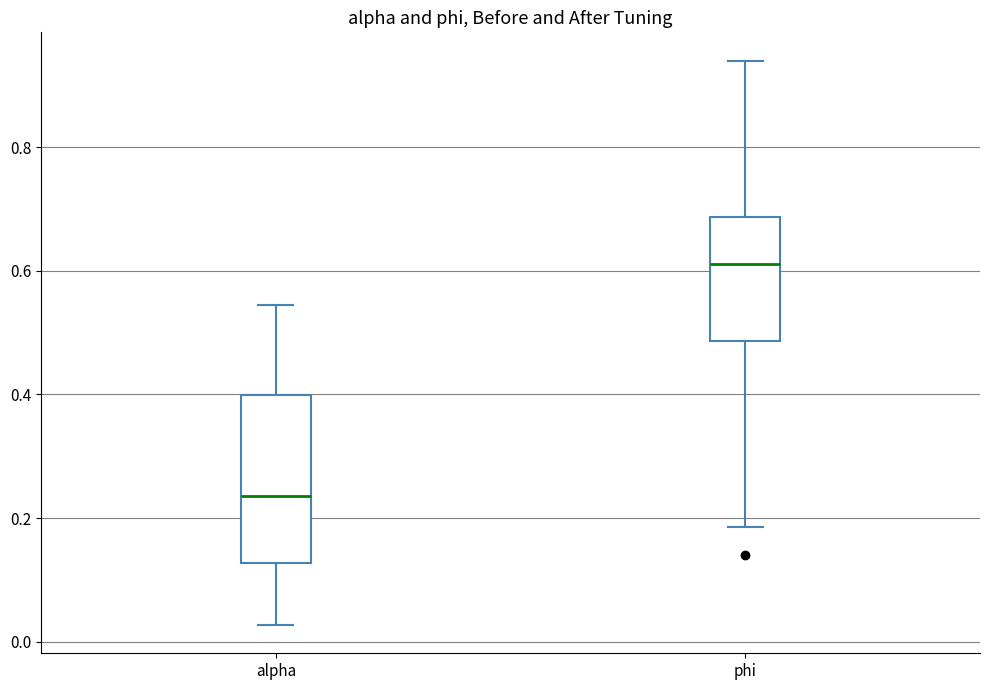

Reading left to right, read every box against the y-axis: the position of its median line, the range the box covers, and the ends of its whiskers. The values are not printed on the chart, so give them approximately, as read against the axis.

alpha: median 0.24, box 0.12 to 0.40, whiskers 0.02 to 0.54
phi: median 0.62, box 0.48 to 0.68, whiskers 0.18 to 0.94